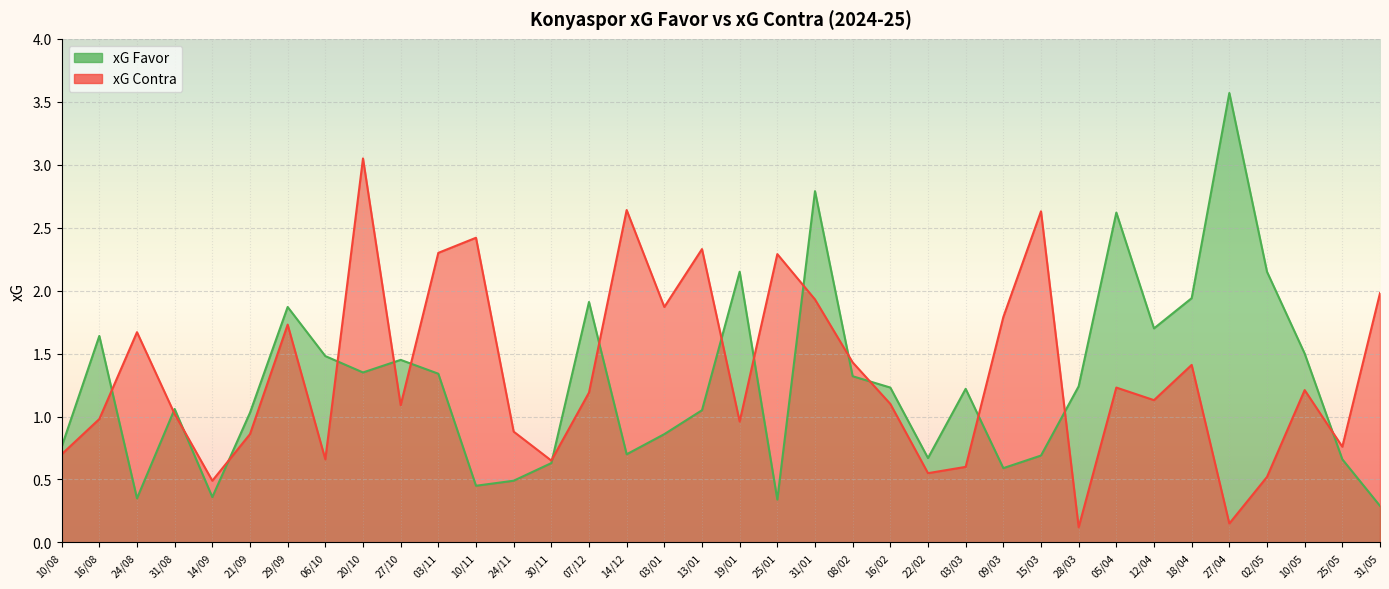

What is the total value across all series at 08/02?

2.8